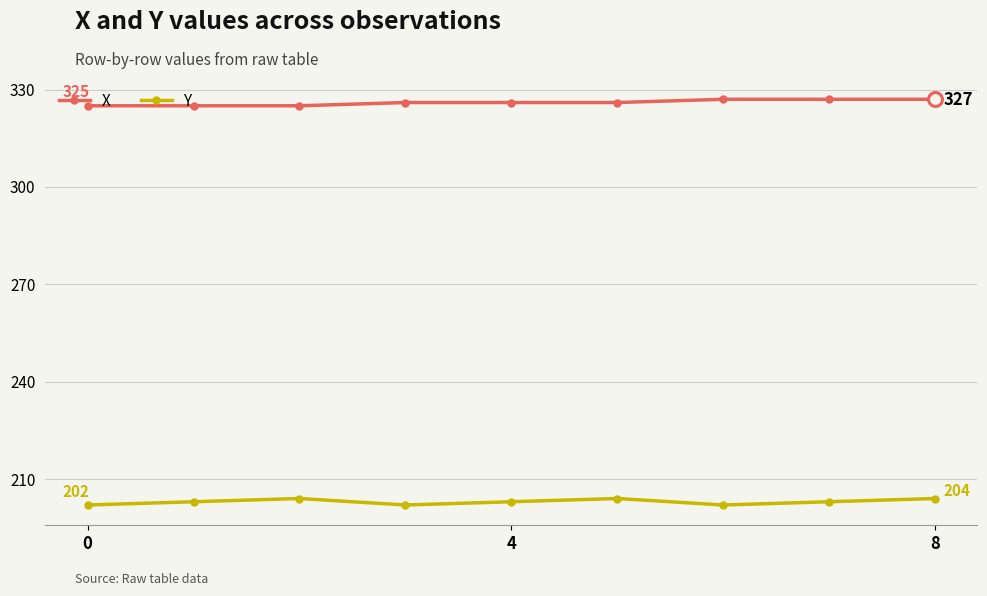

What is the highest value of the X series?

327